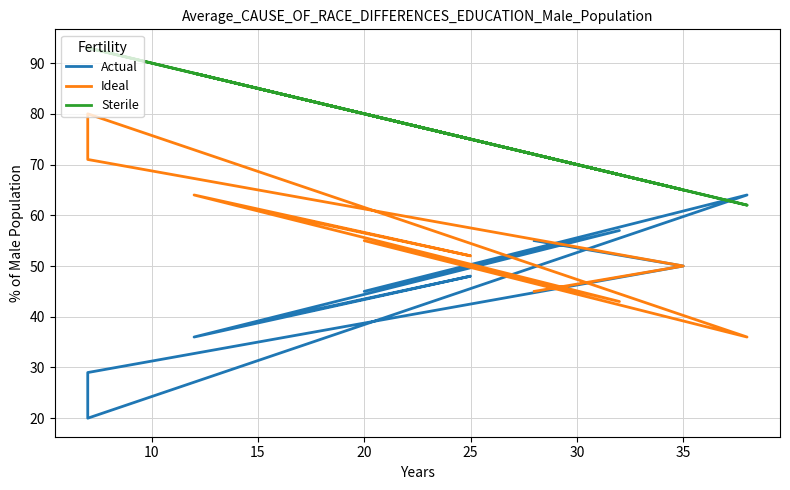

Does the chart display data point markers on the line(s)?

No